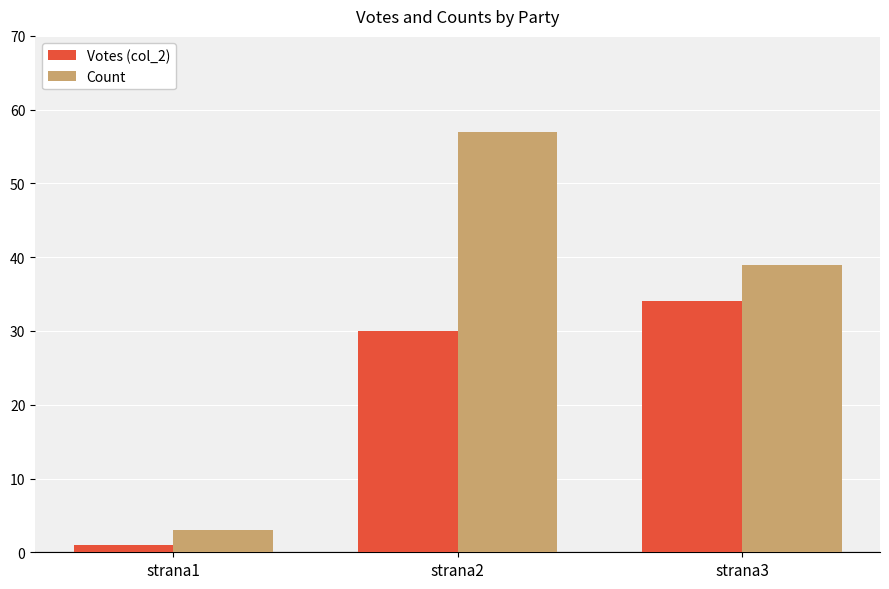

Does the chart contain stacked bars?

No